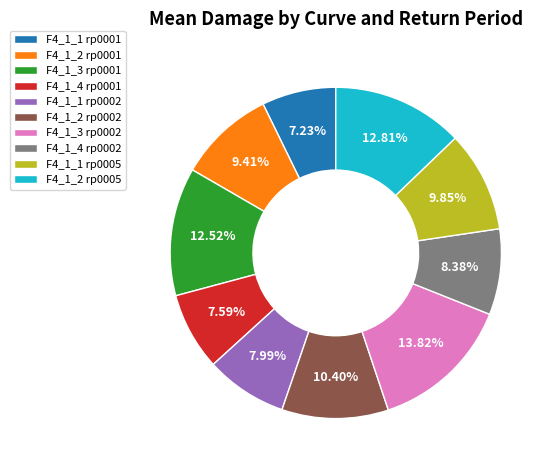

What is the ratio of the value at F4_1_3 rp0002 to the value at F4_1_2 rp0005?

1.1